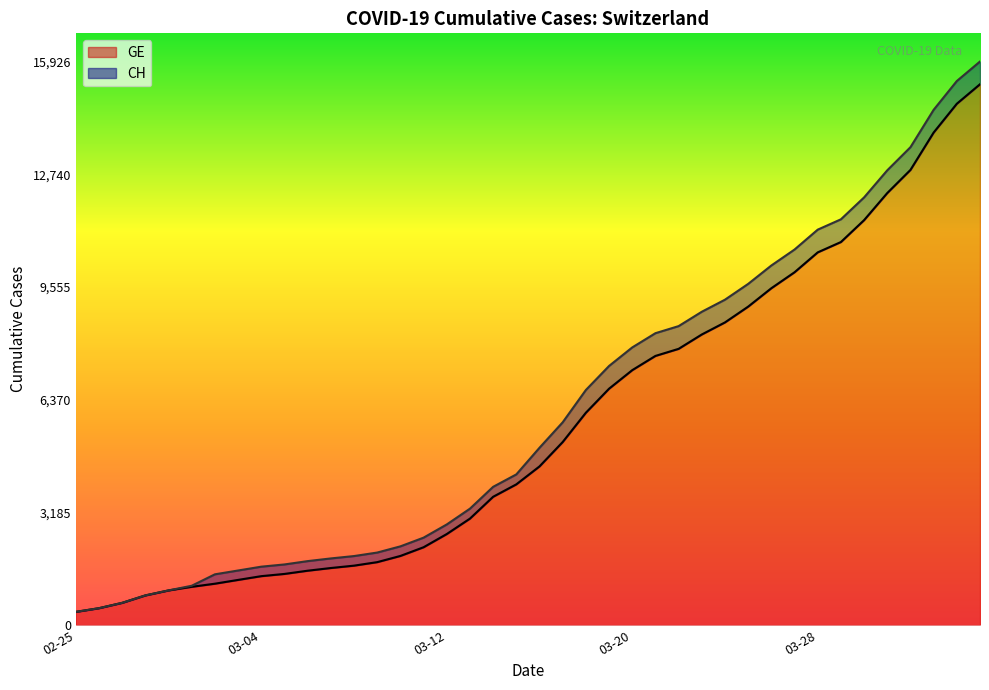

Does the chart display data point markers on the line(s)?

No